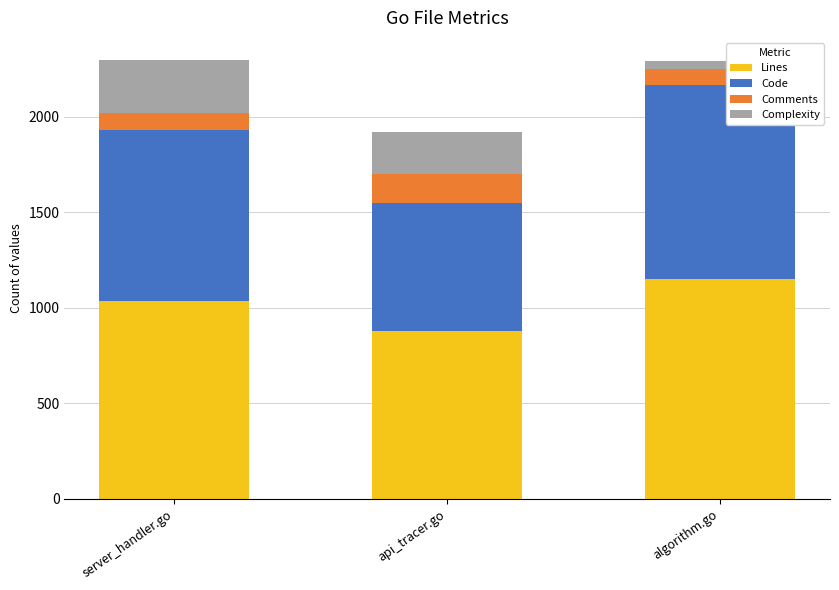

Reading left to right, transcribe the values for Lines.

1036	881	1152